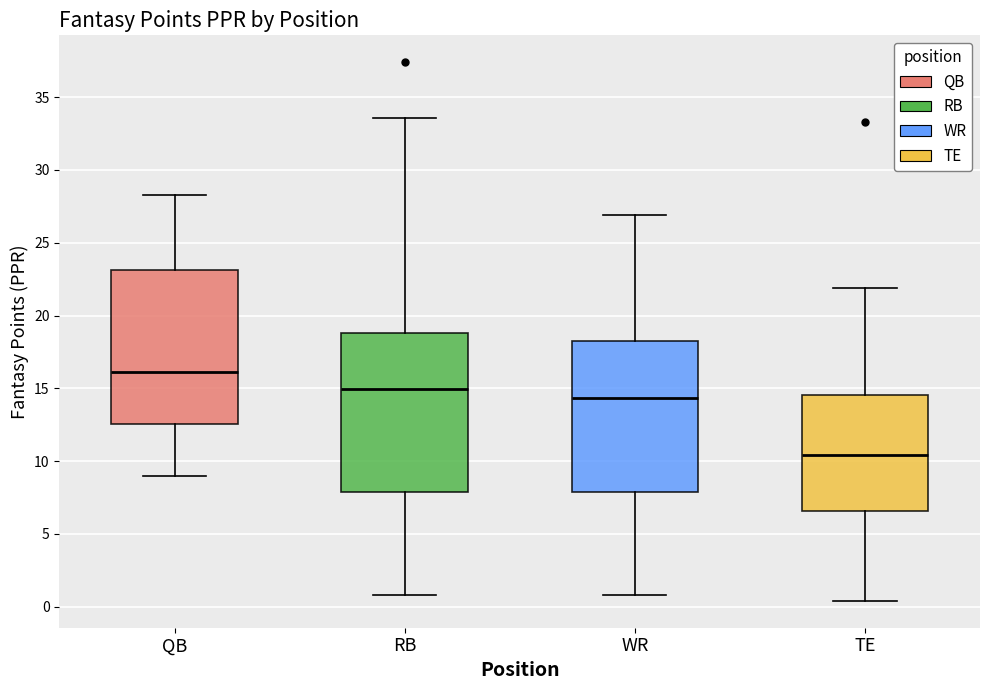

Reading left to right, read every box against the y-axis: the position of its median line, the range the box covers, and the ends of its whiskers. The values are not printed on the chart, so give them approximately, as read against the axis.

QB: median 16.0, box 12.5 to 23.0, whiskers 9.0 to 28.5
RB: median 15.0, box 8.0 to 19.0, whiskers 1.0 to 33.5
WR: median 14.5, box 8.0 to 18.5, whiskers 1.0 to 27.0
TE: median 10.5, box 6.5 to 14.5, whiskers 0.5 to 22.0